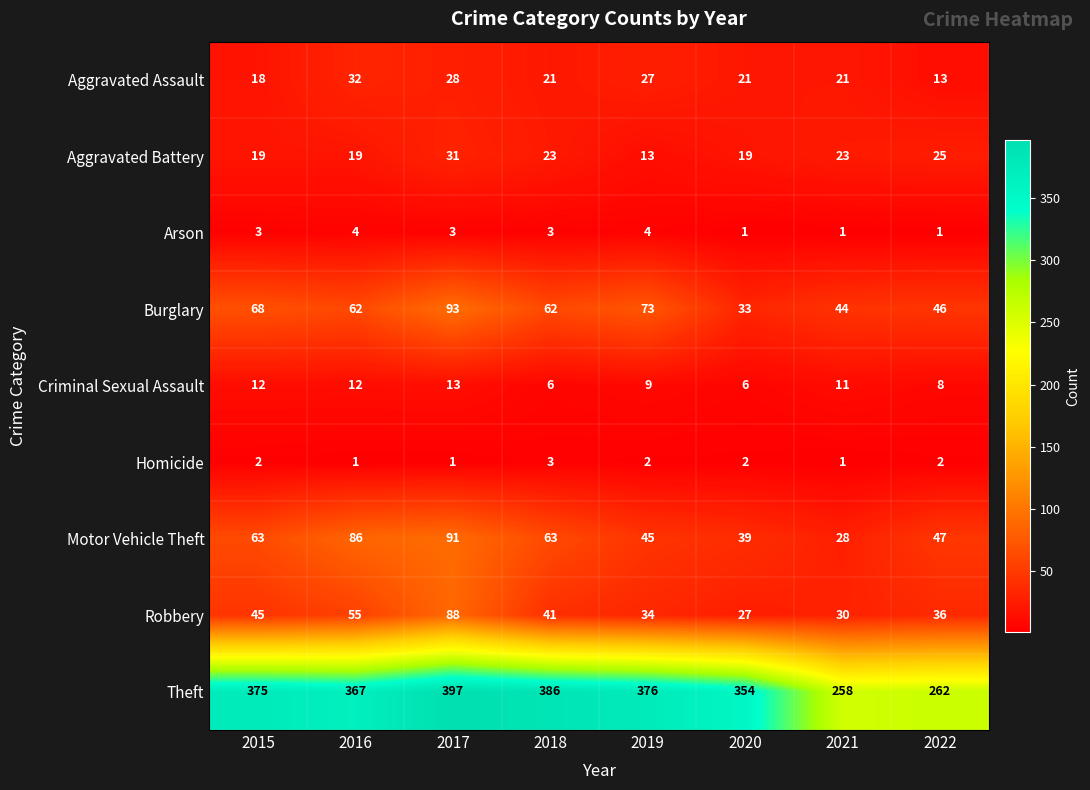

At how many categories does at least one series exceed 164?

8